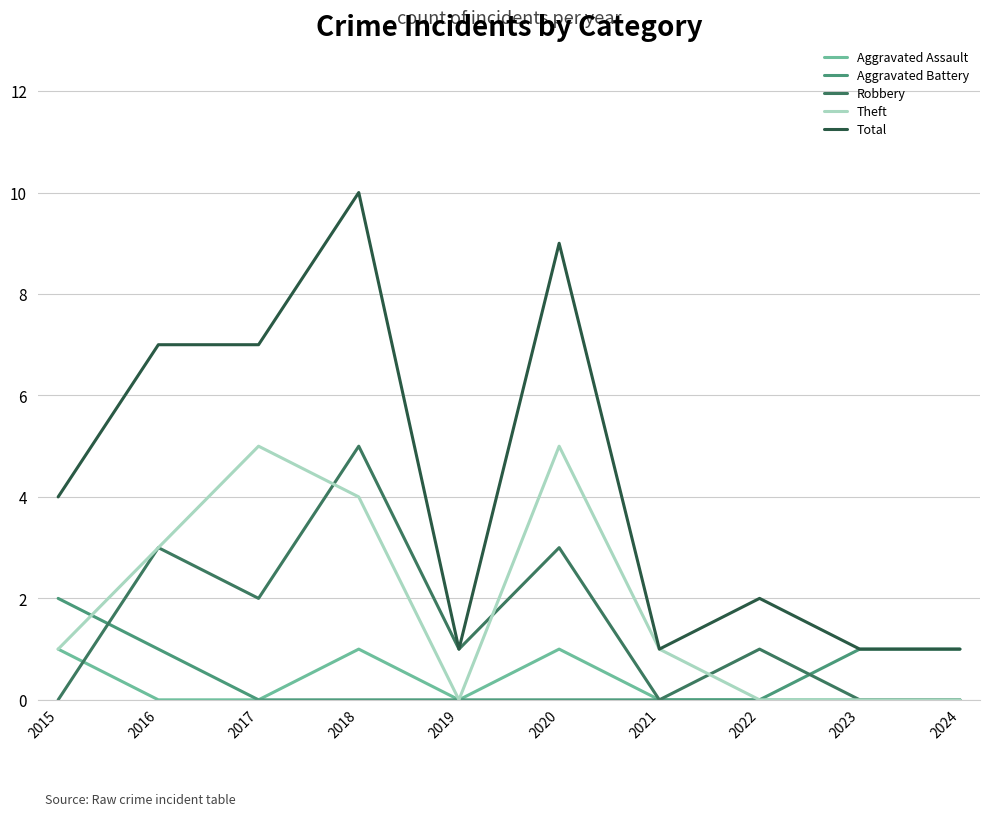

The Aggravated Assault series shows 1 at 2021. True or false?

False